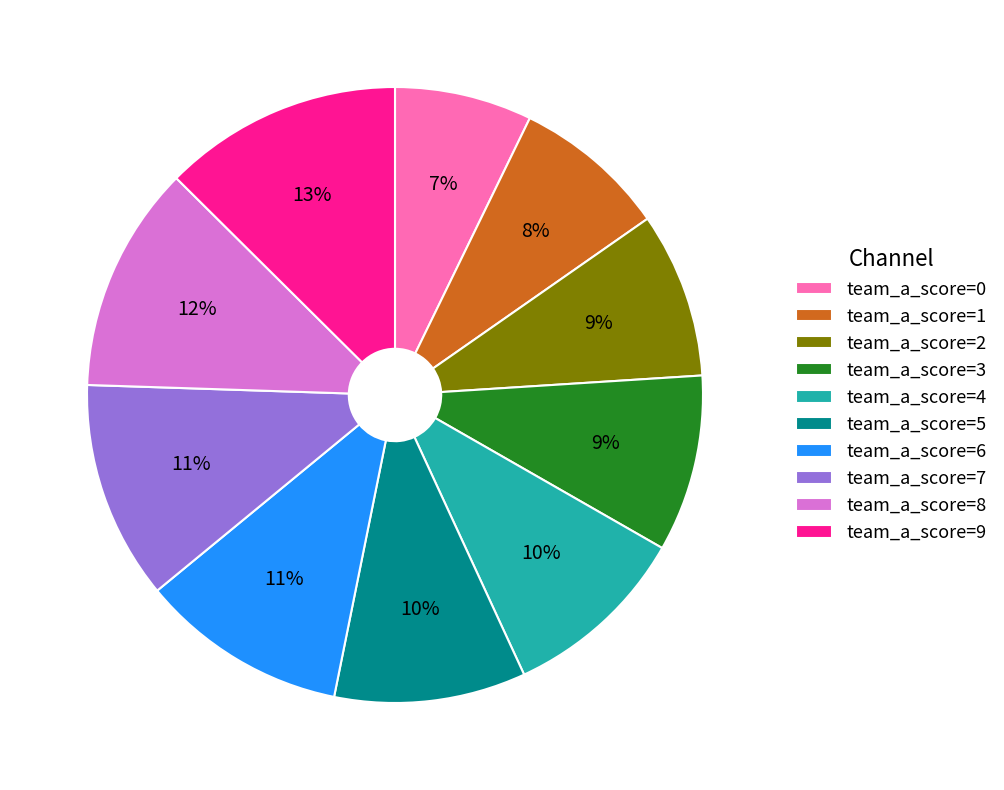

Between team_a_score=7 and team_a_score=2, which is larger?

team_a_score=7